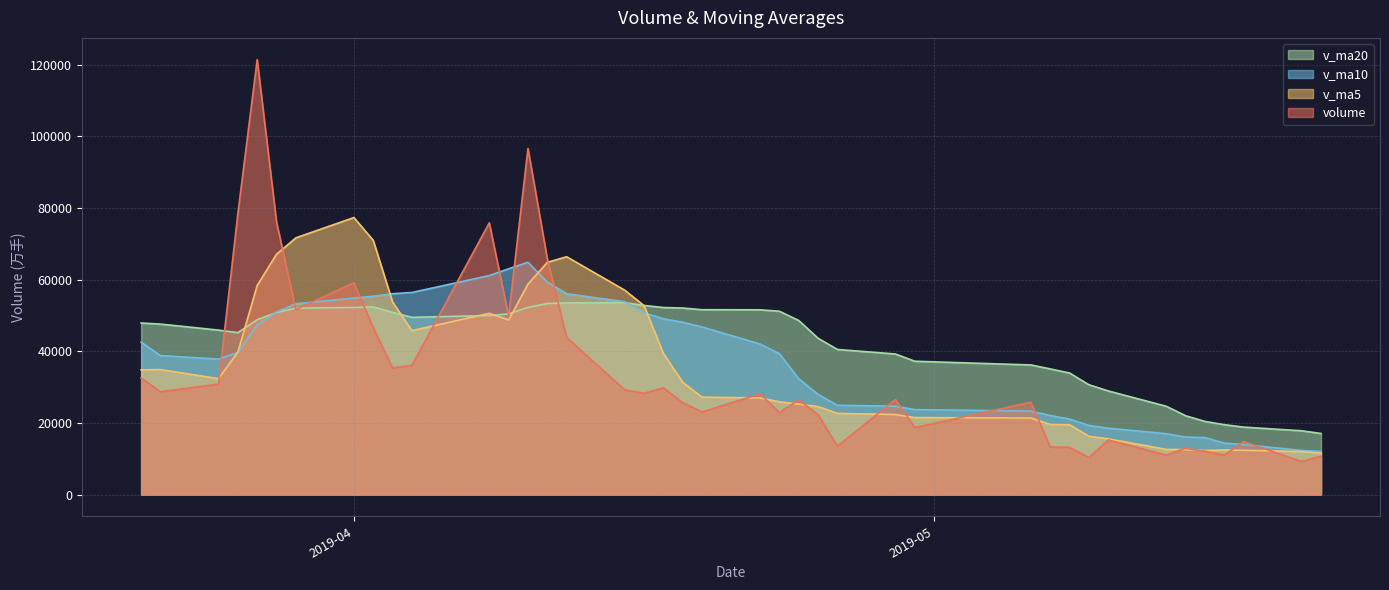

How many lines are shown in the chart?

4